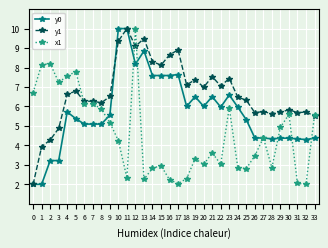

What is the total value across all series at 23?

20.0